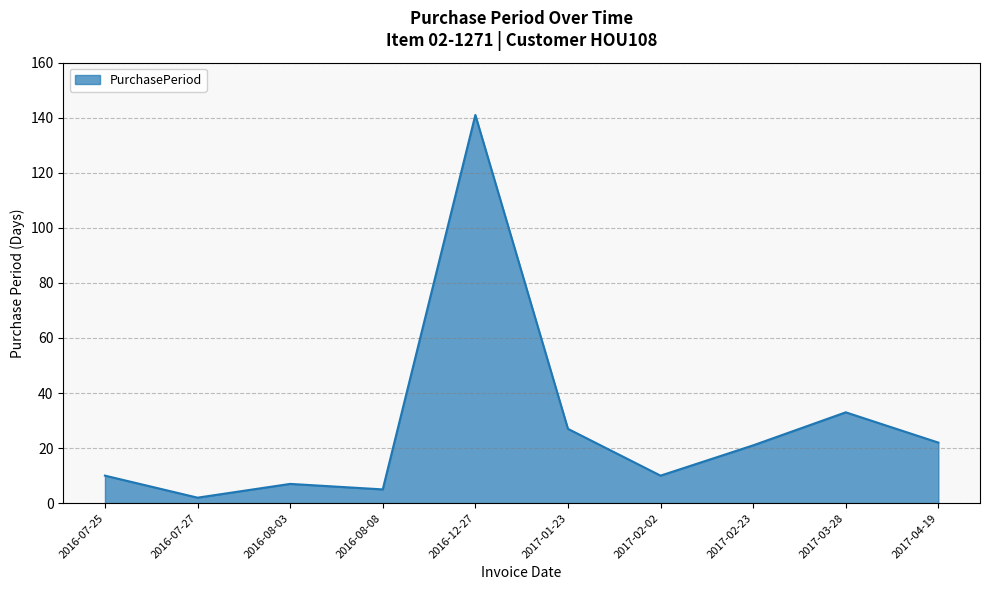

At which category does the data reach its first local valley?

2016-07-27